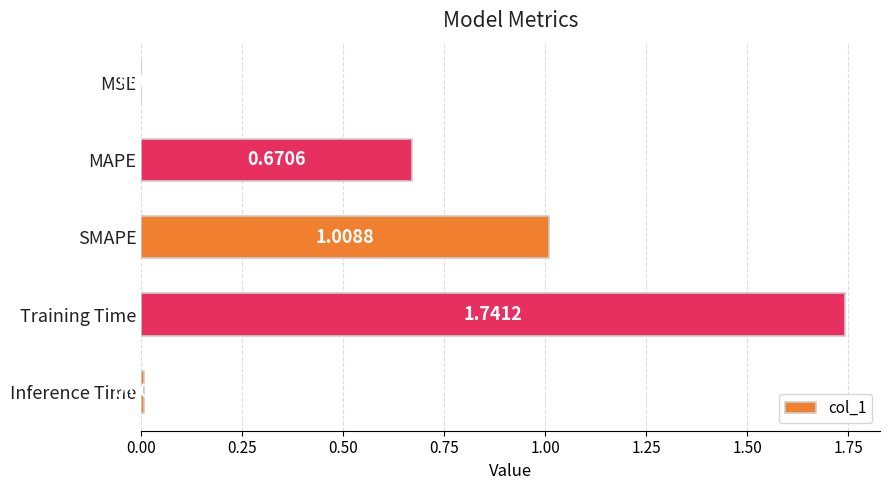

Where is the data nearest to the value 0?

MSE